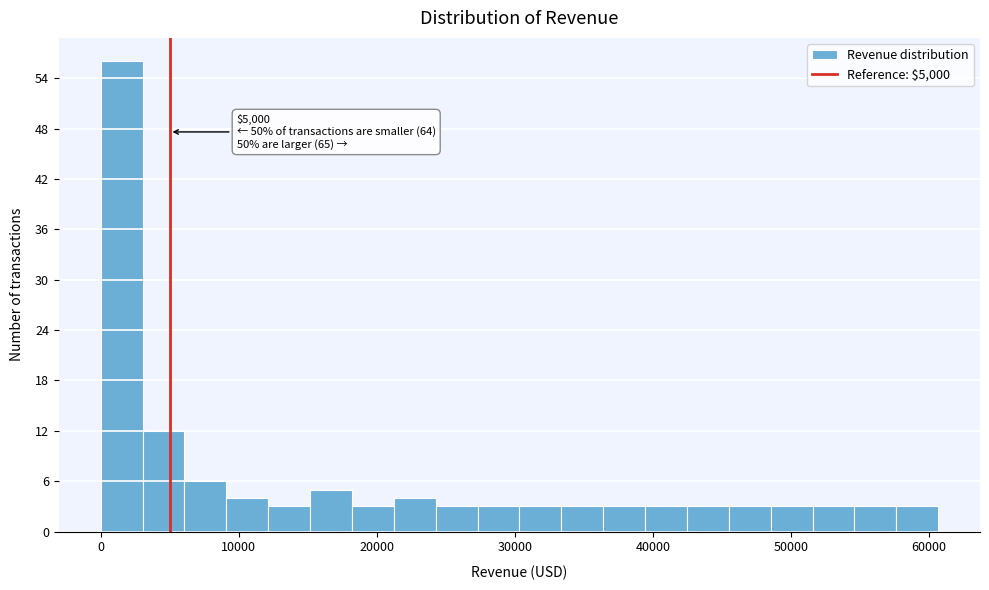

Around what value on the x-axis is the tallest bar? Give the approximate position of its centre, as read against the axis.

2000